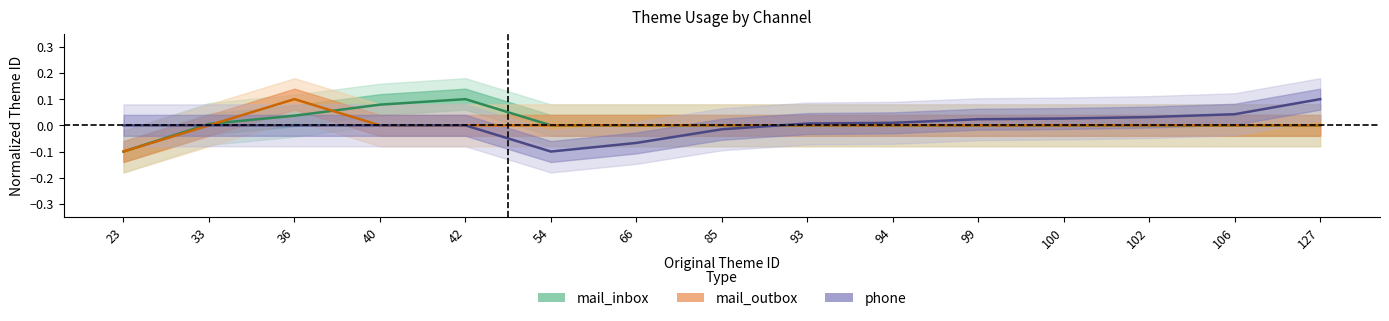

What are all the series names shown in the legend?

mail_inbox, mail_outbox, phone